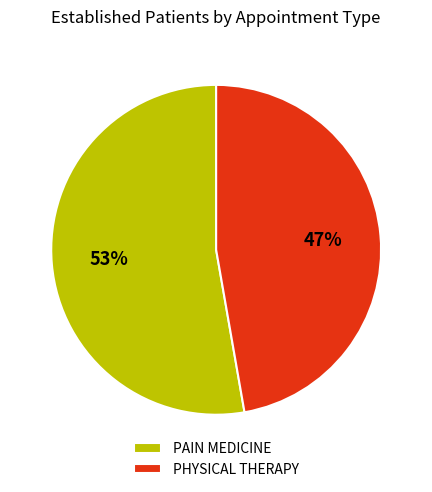

Which category accounts for the majority?

PAIN MEDICINE